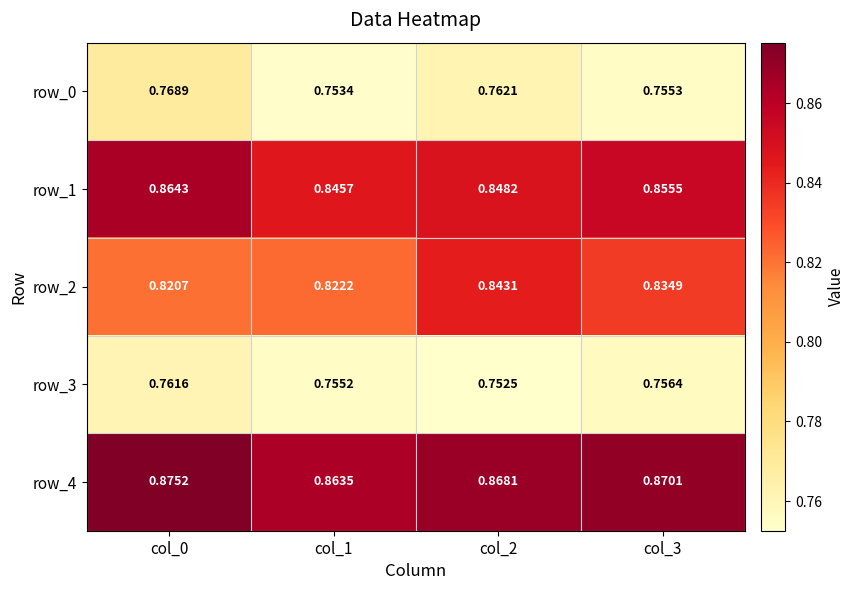

How many row_4 values are between 0 and 1?

4